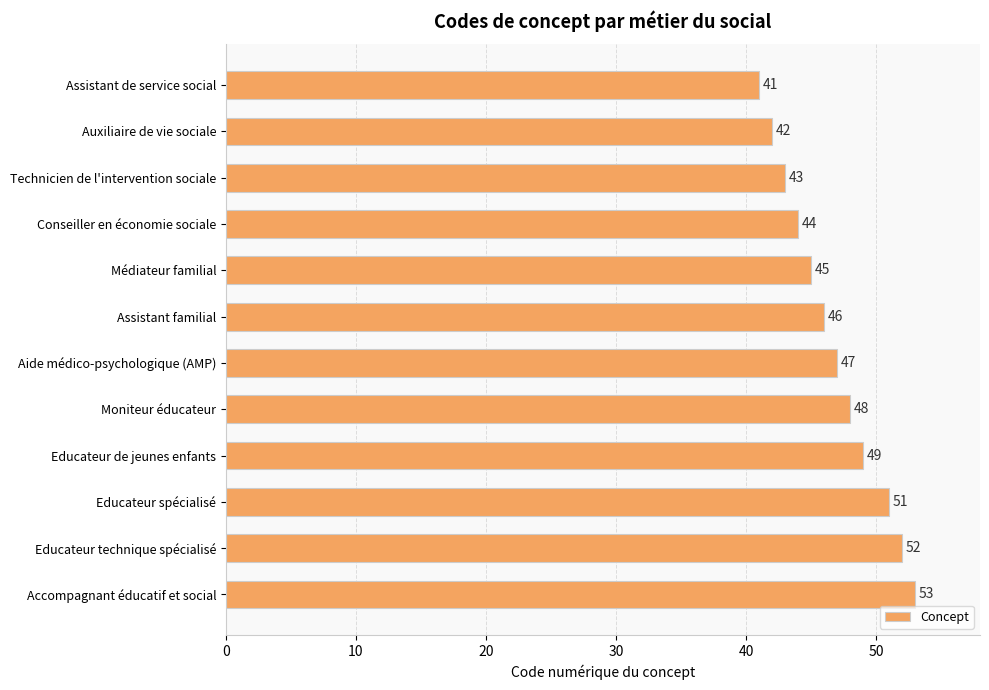

What is the maximum value shown in the chart?

53